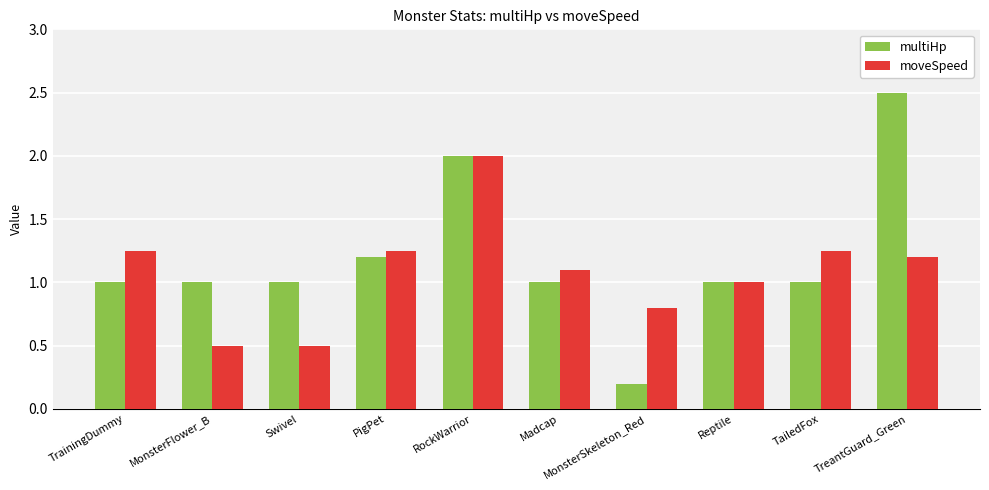

What is the label of the 9th bar from the left?

TailedFox